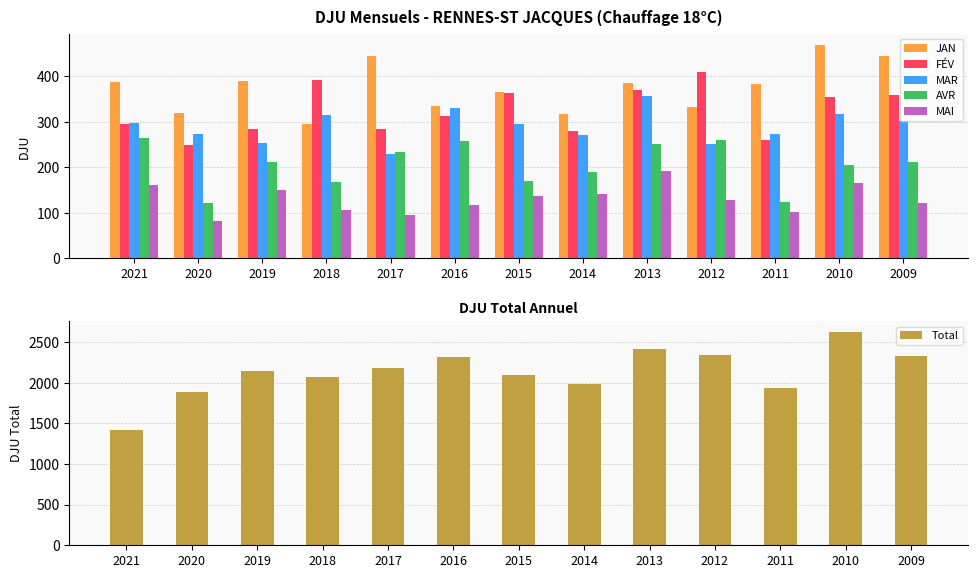

What is the sum of all AVR values?

2662.7